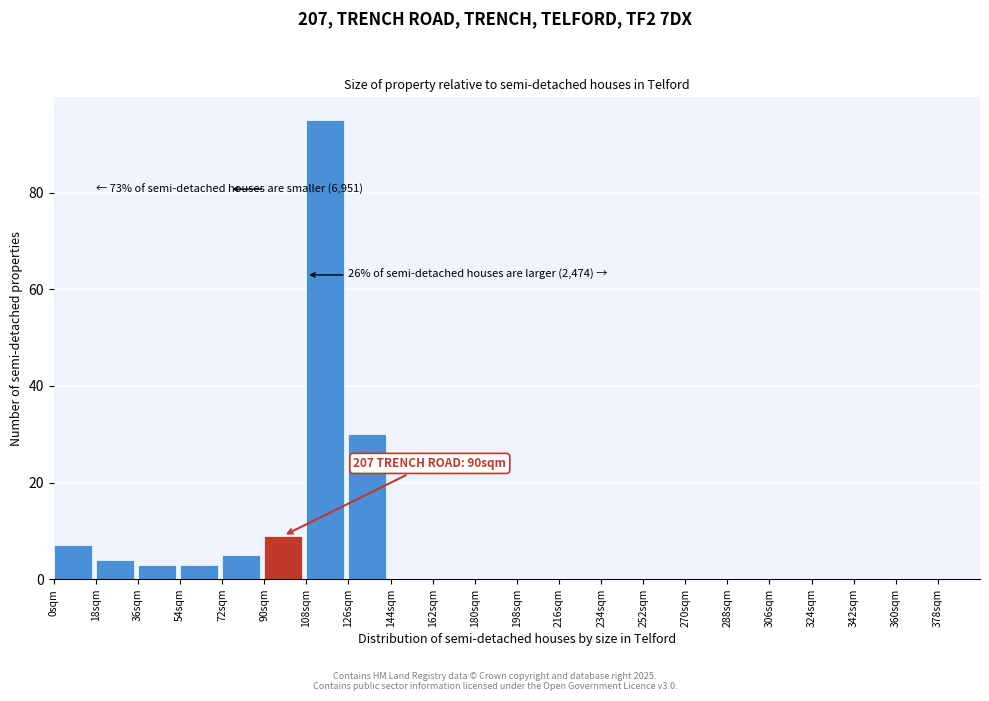

Which range on the x-axis has the tallest bar?

108 to 126